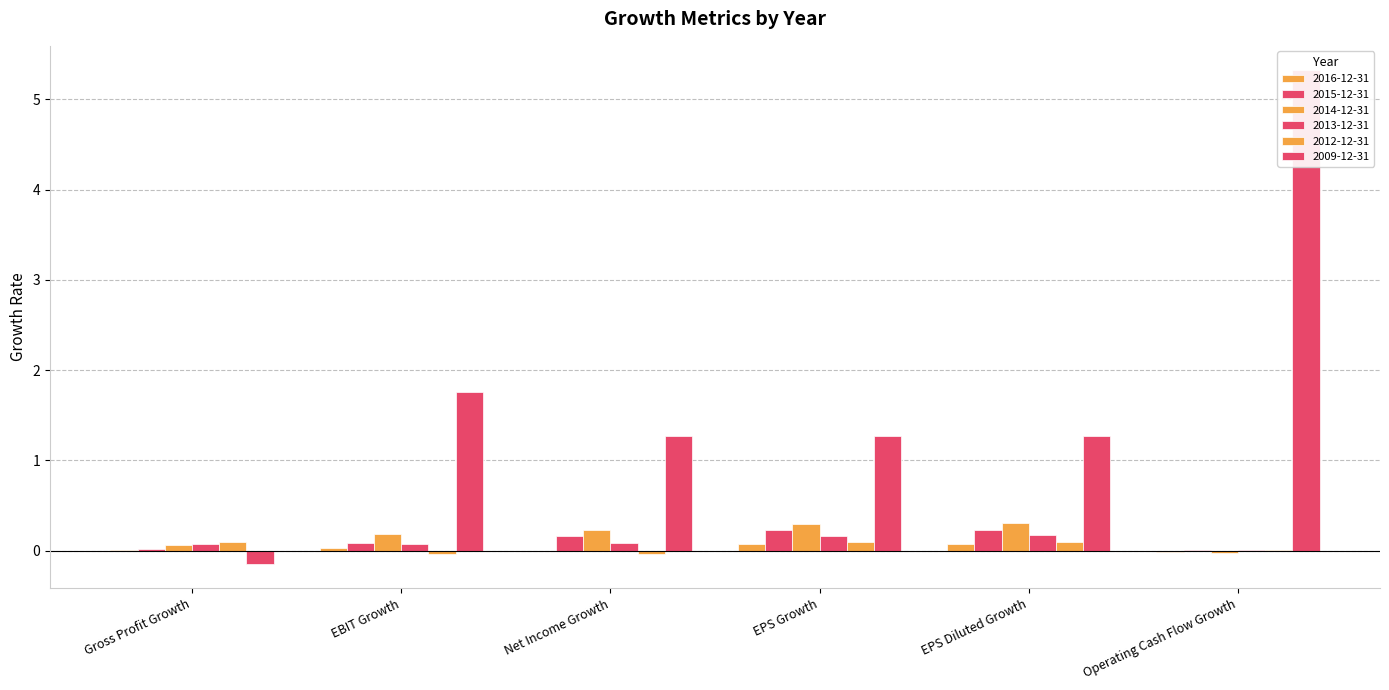

What value does the 2013-12-31 series have at EPS Growth?

0.2